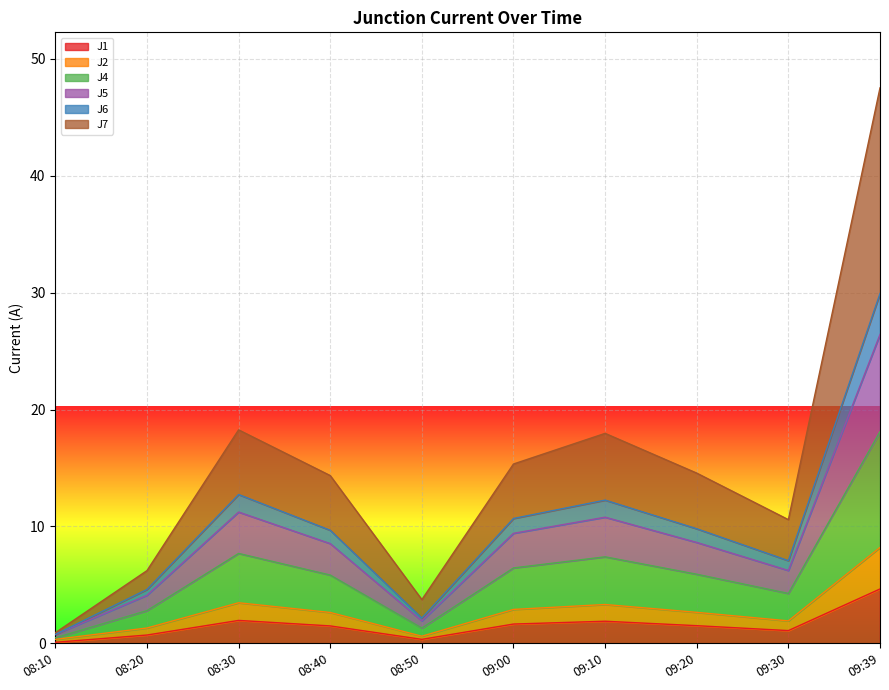

True or false: J2 has a value of 0.2 at 08:10.

False